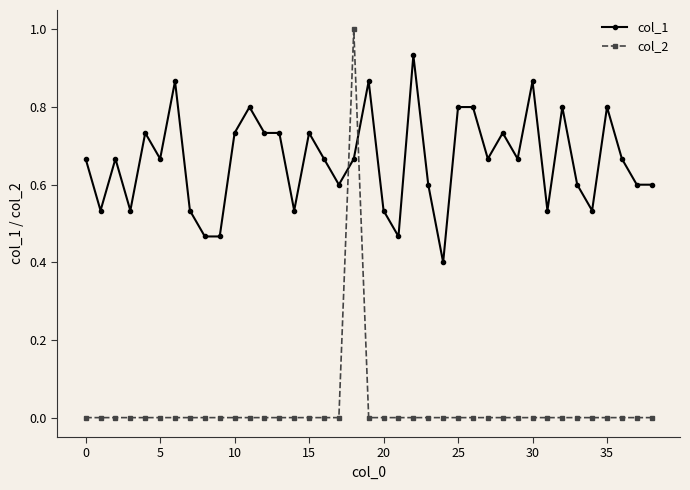

How many data points does each series have?

39